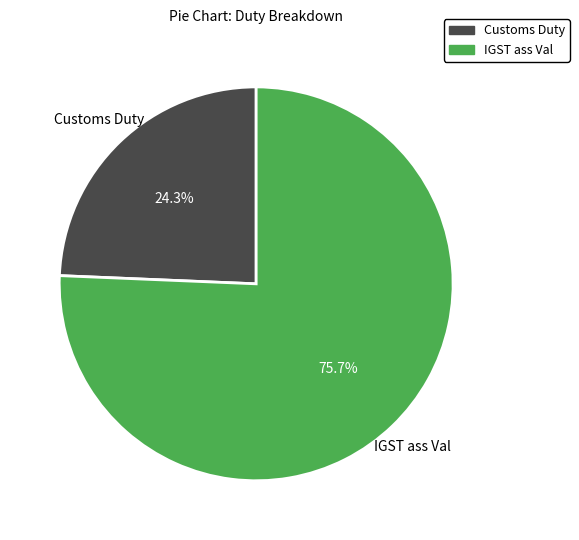

To the nearest percent, what is the average slice percentage?

50%